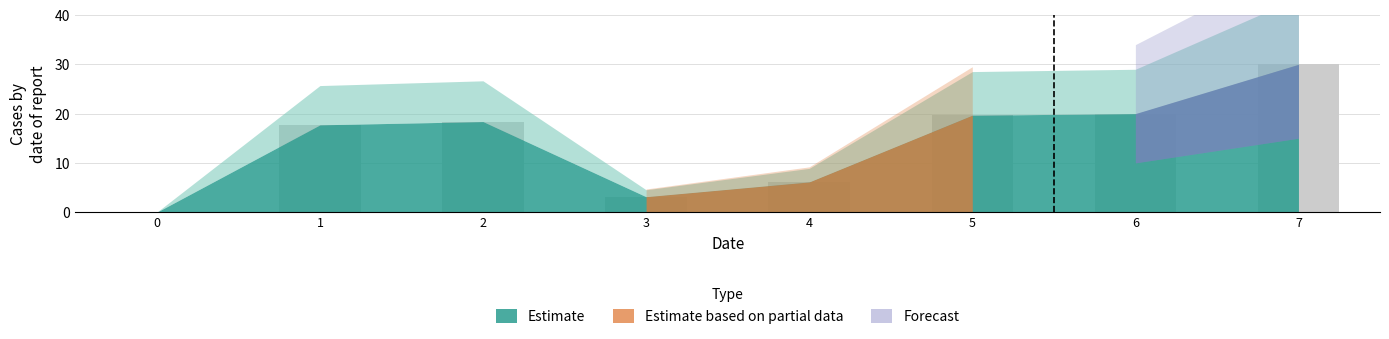

What value does the data have at 4?

6.1